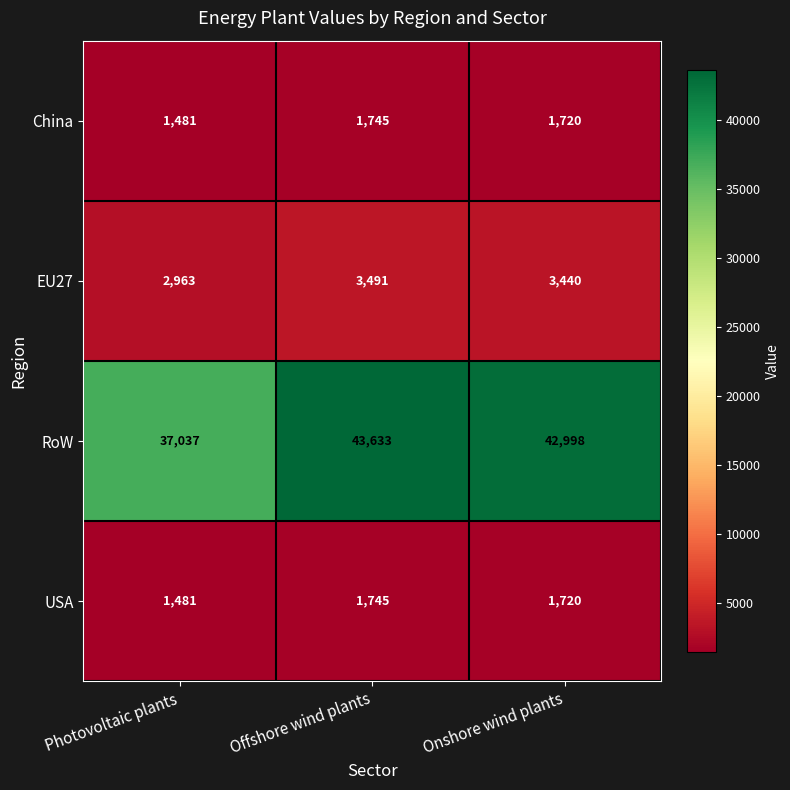

What is the approximate value of RoW at Photovoltaic plants?

37037